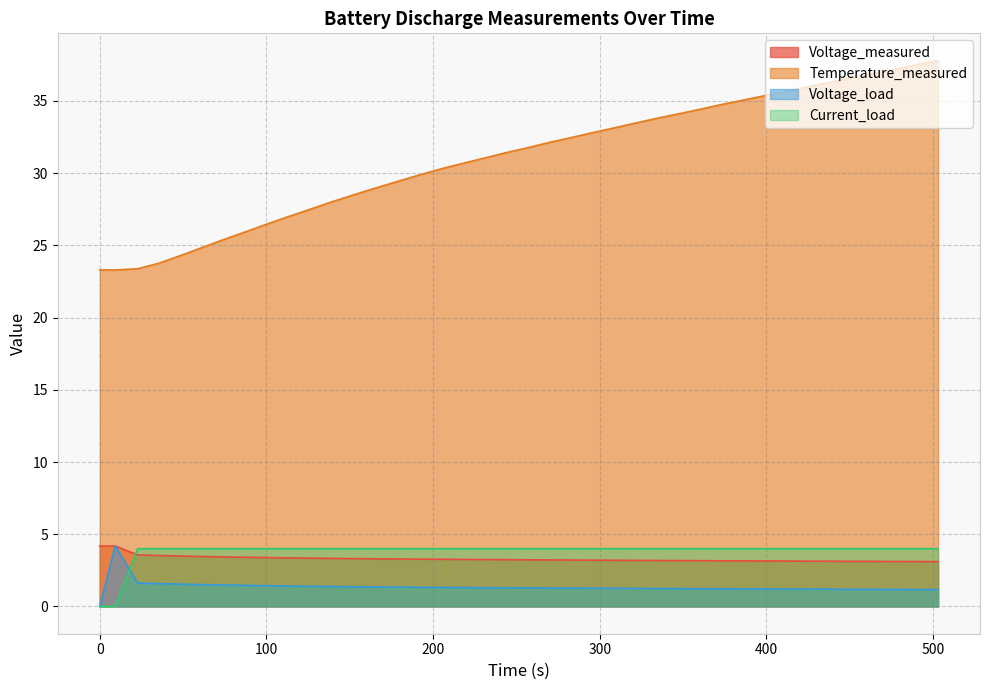

Count the Current_load values in the range 4 to 5.

38